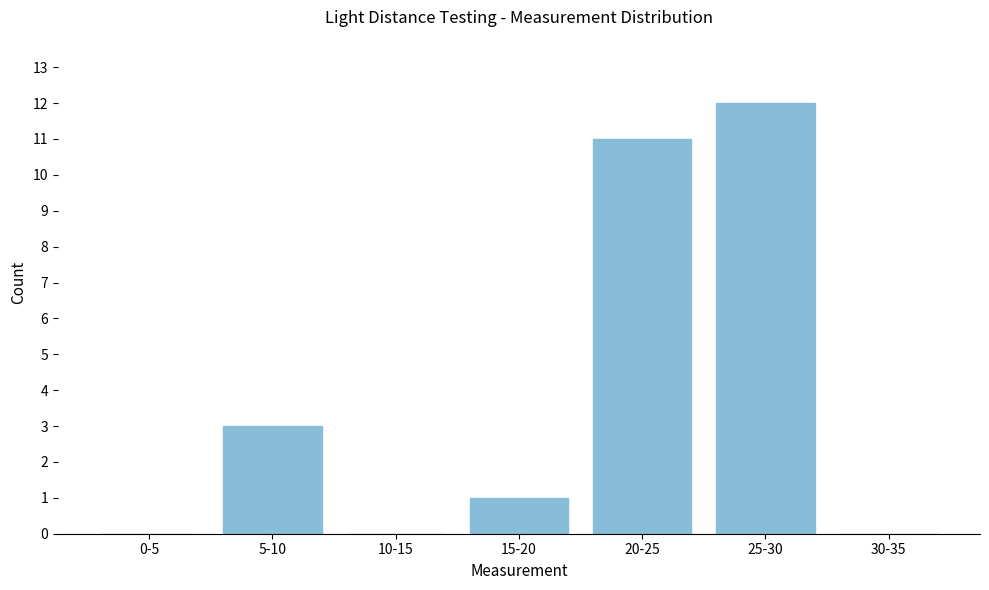

Reading left to right, what are all the values shown in this chart?

0-5=0	5-10=3	10-15=0	15-20=1	20-25=11	25-30=12	30-35=0